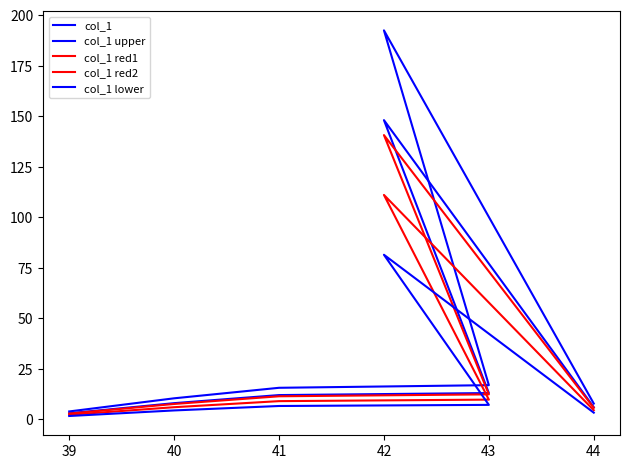

True or false: col_1 upper and col_1 cross at least once.

False